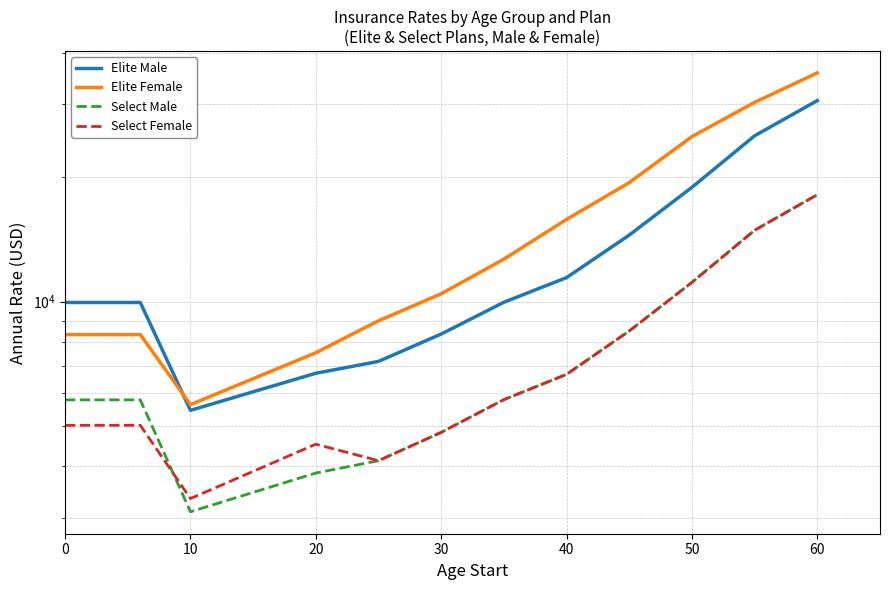

What is the approximate value of Select Female at 40?

4124